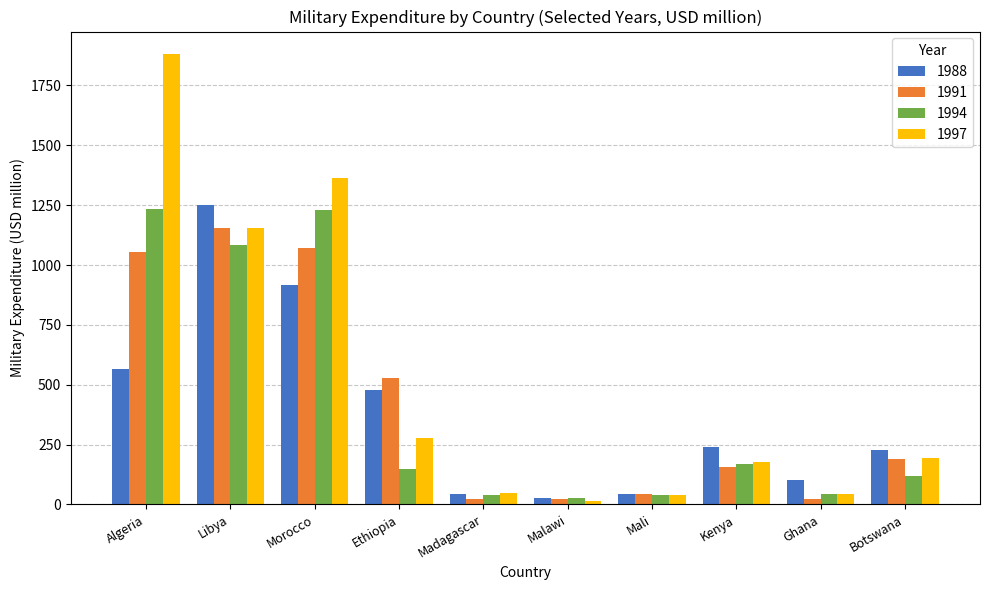

At which category is the sum across all series the highest?

Algeria